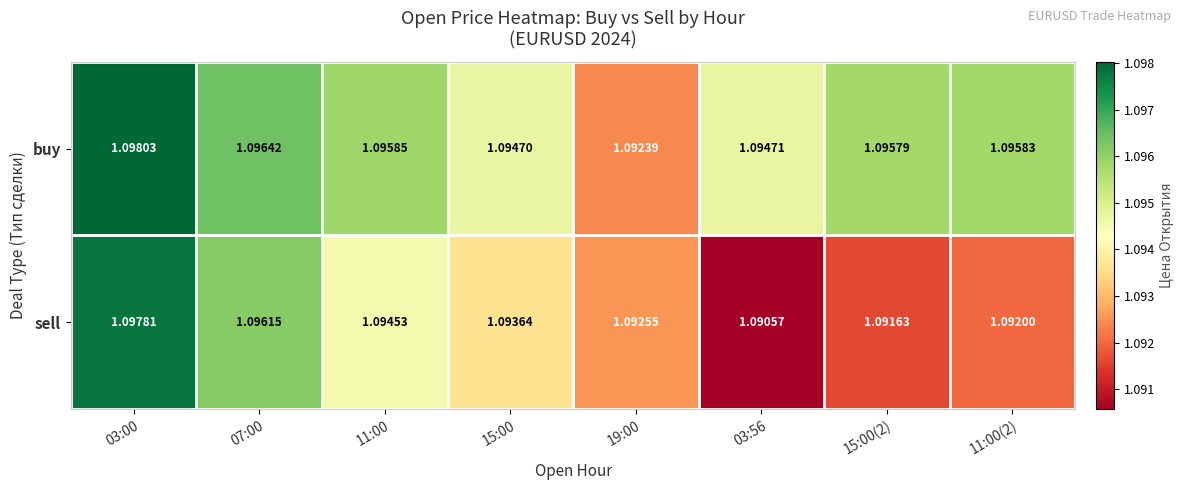

Is the value of sell at 19:00 greater than the value of buy at 19:00?

Yes